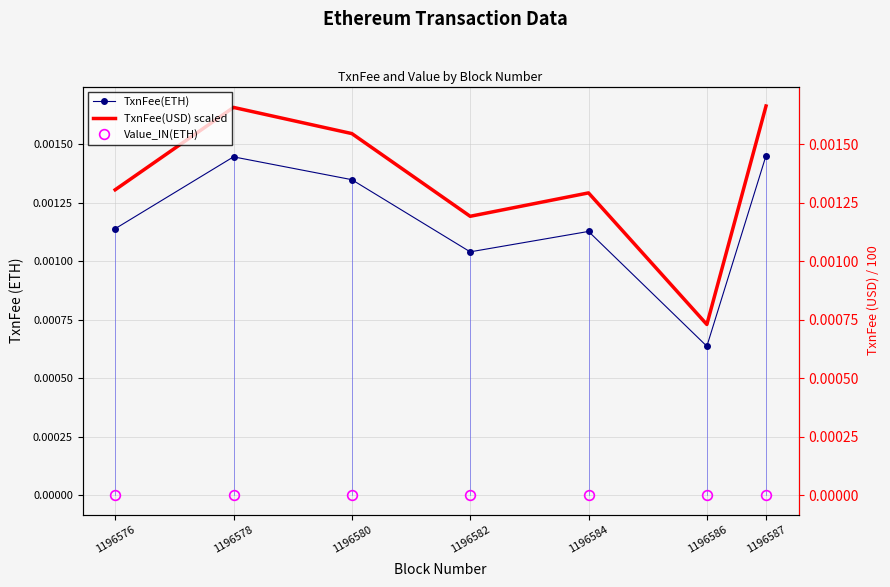

At 1196580, list the series in order from largest to smallest.

TxnFee(USD) scaled, TxnFee(ETH), Value_IN(ETH)